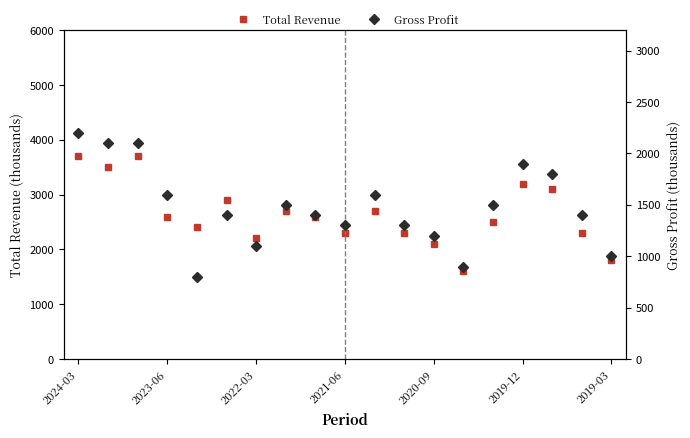

What is the approximate value of Gross Profit at 2019-12?

1900